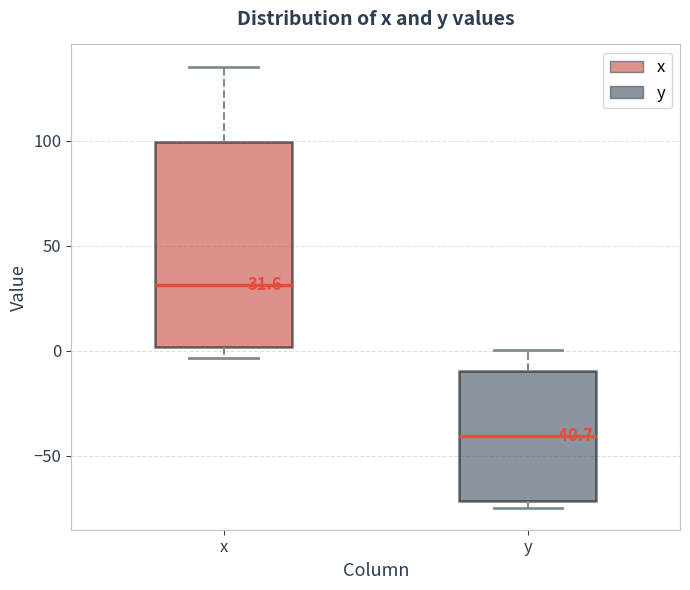

Which box is the tallest, from its lower edge to its upper edge?

x